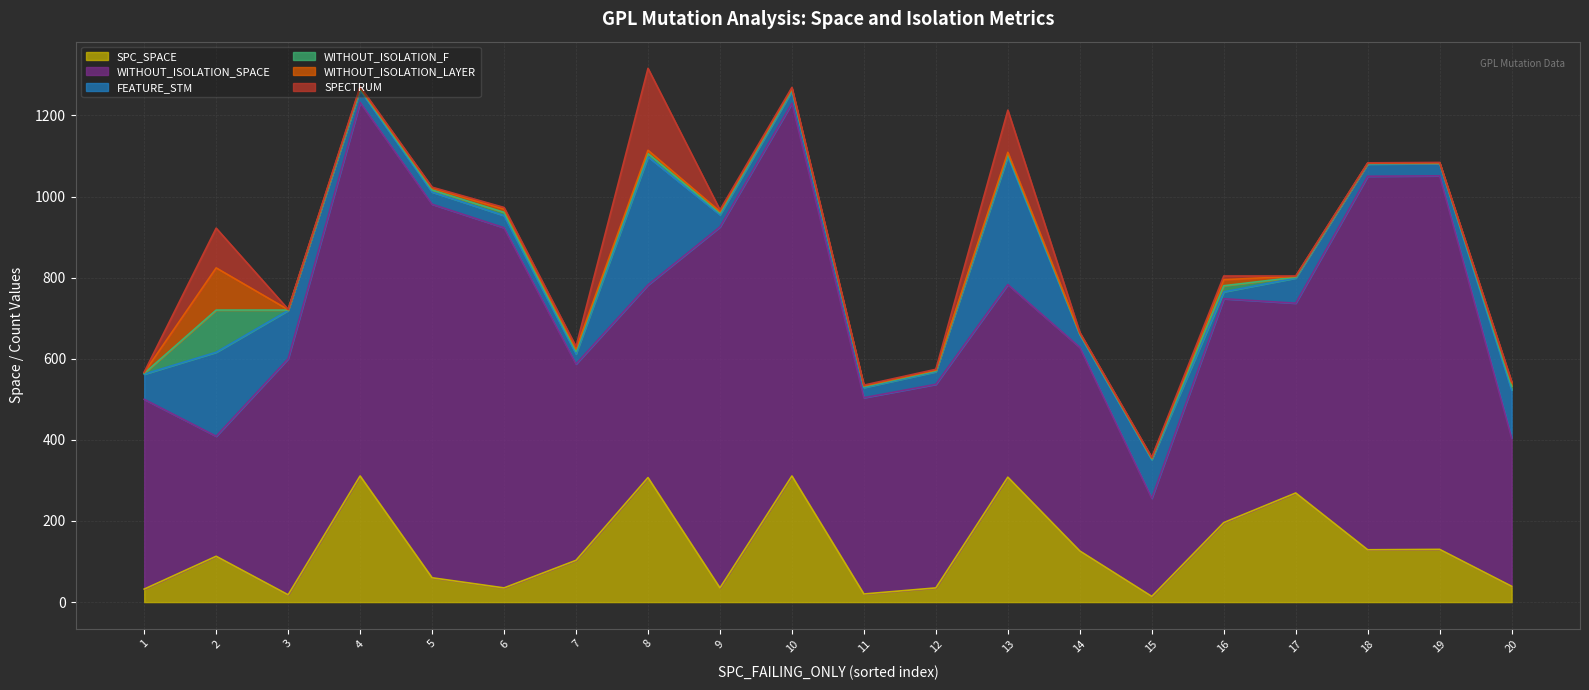

Does the chart display data point markers on the line(s)?

No